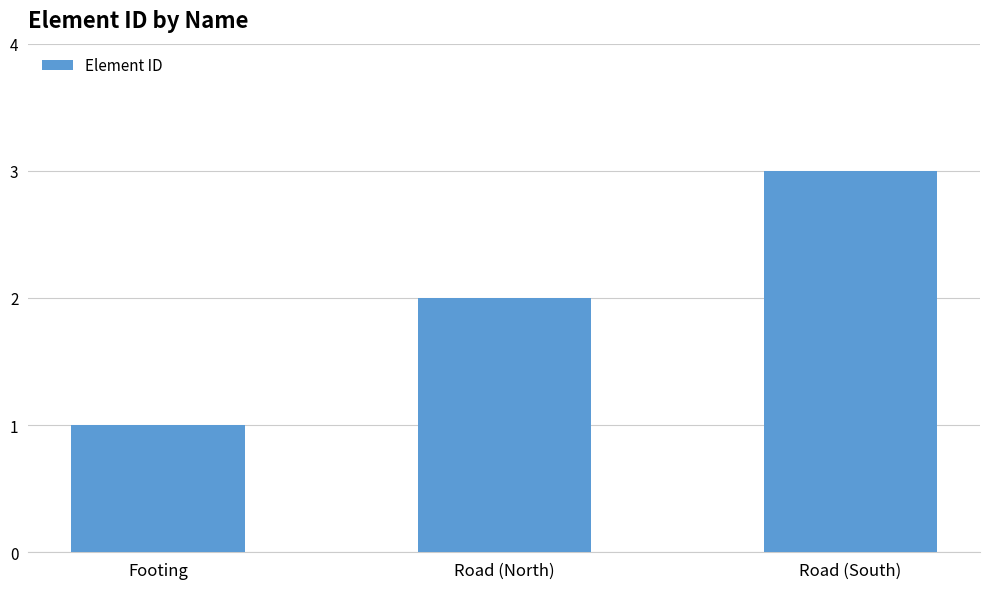

What is the smallest value displayed?

1